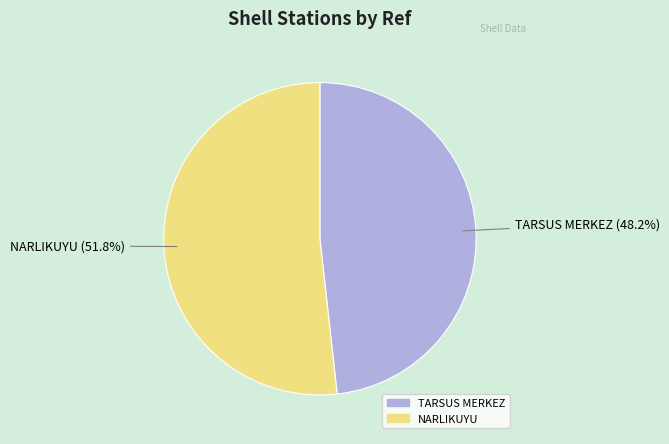

Count the number of slices in the pie.

2